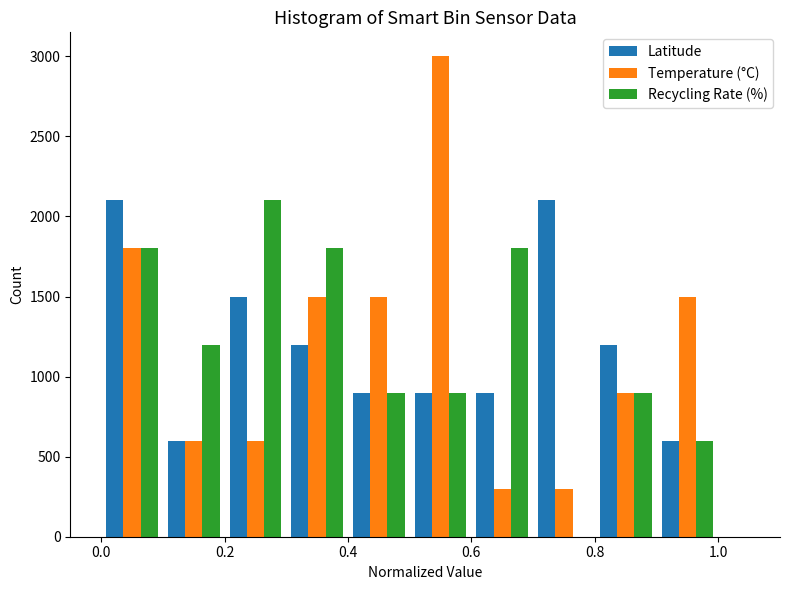

What is the height of the Temperature (°C) bar covering 0.0 to 0.1 on the x-axis? The values are not printed on the chart, so give them approximately, as read against the axis.

1800